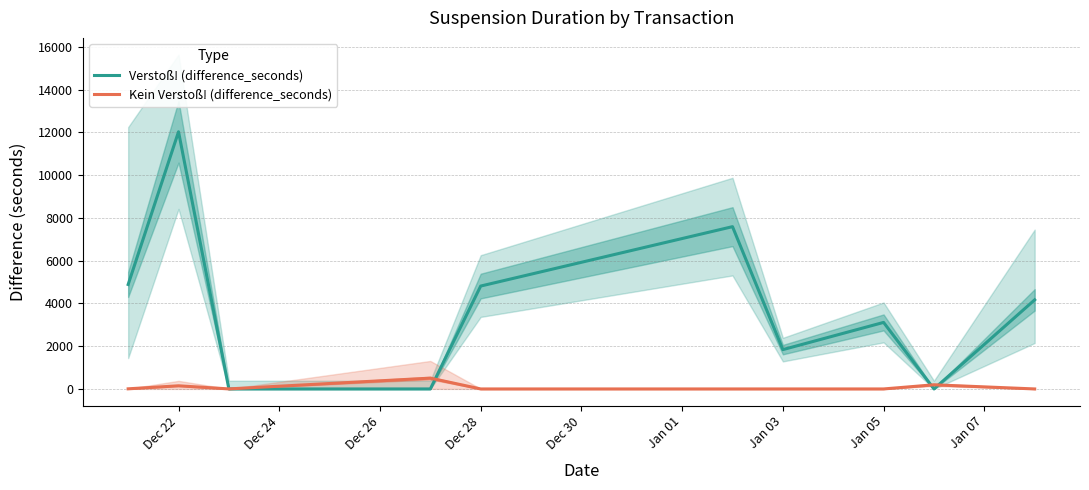

At which label does Verstoß! (difference_seconds) reach its peak?

Dec 22